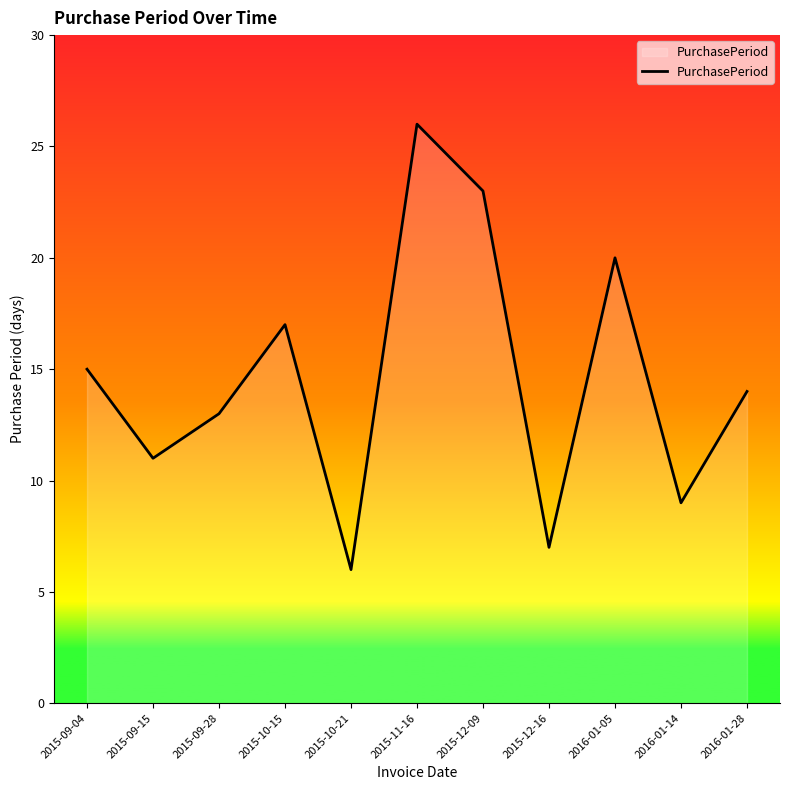

How many interior local valleys (lower than both neighbors) does the data have?

4